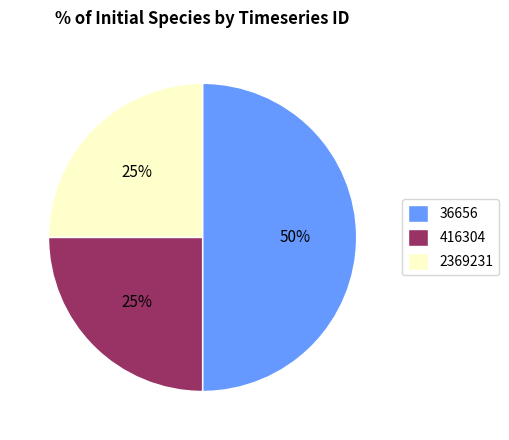

What percentage is the 2369231 slice, to the nearest percent?

25%